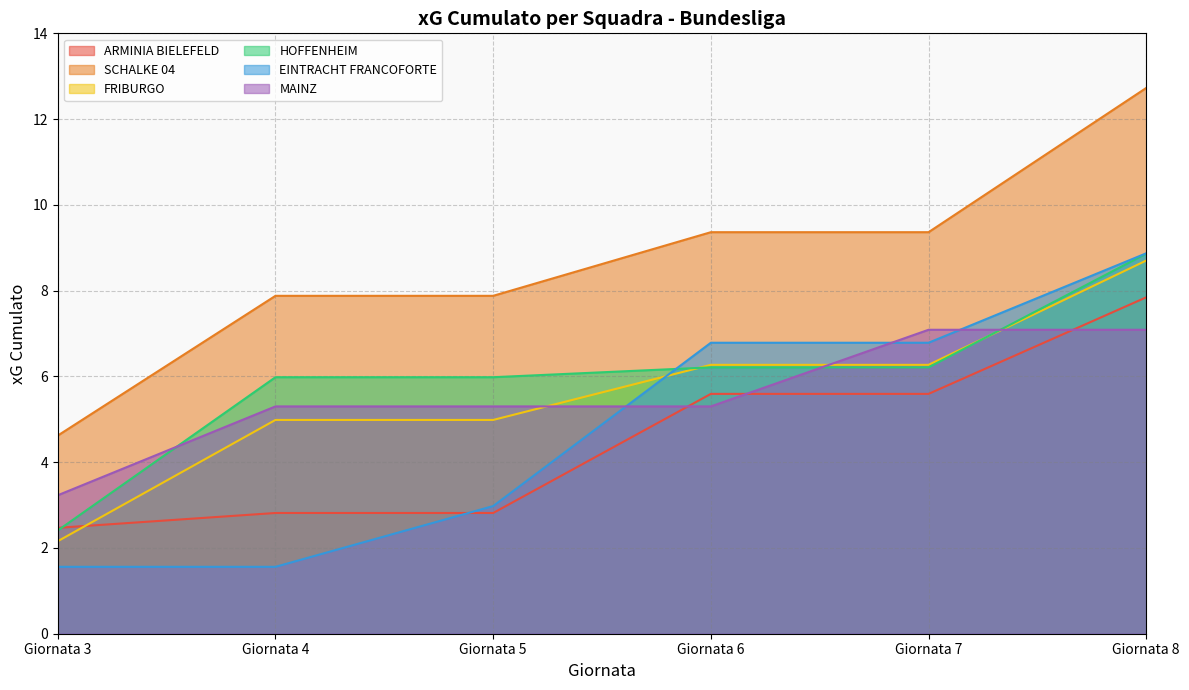

What is the sum of all ARMINIA BIELEFELD values?

27.1